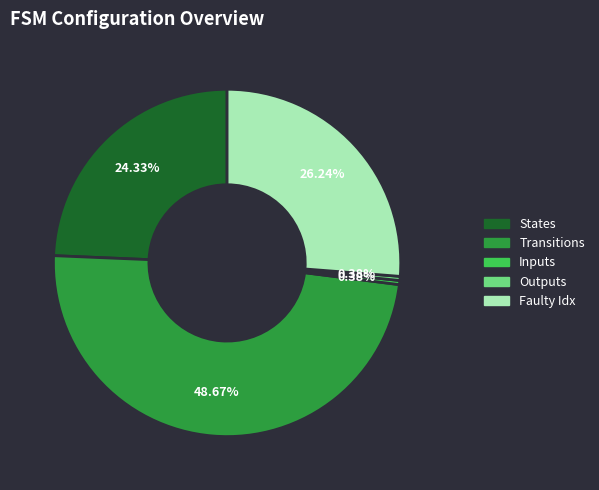

Is there any slice that represents more than half of the pie?

No